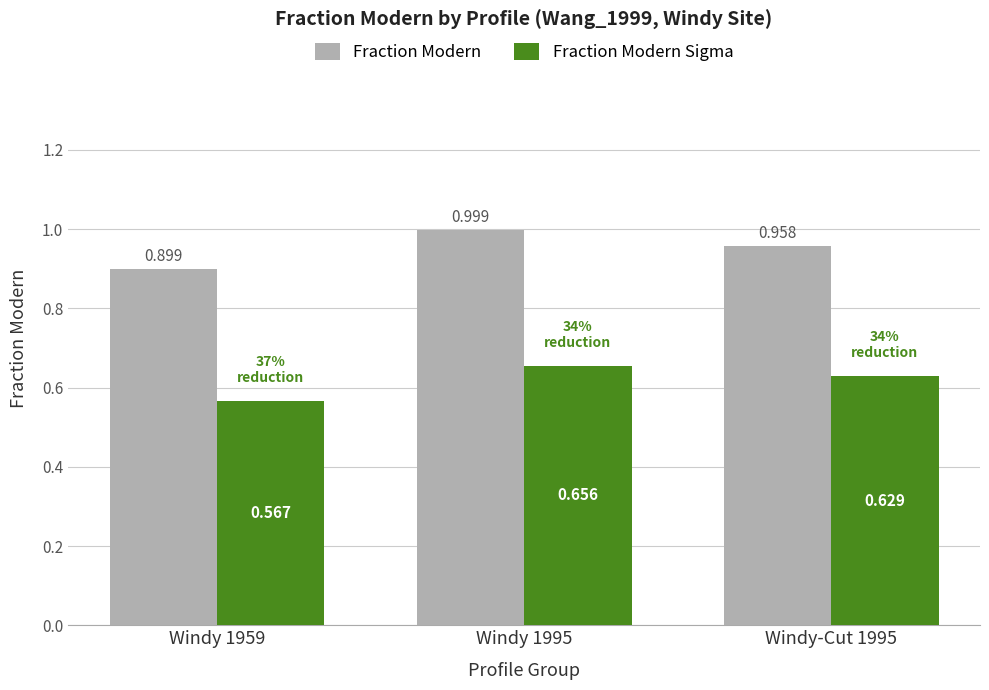

What position from the left is Windy-Cut 1995?

3